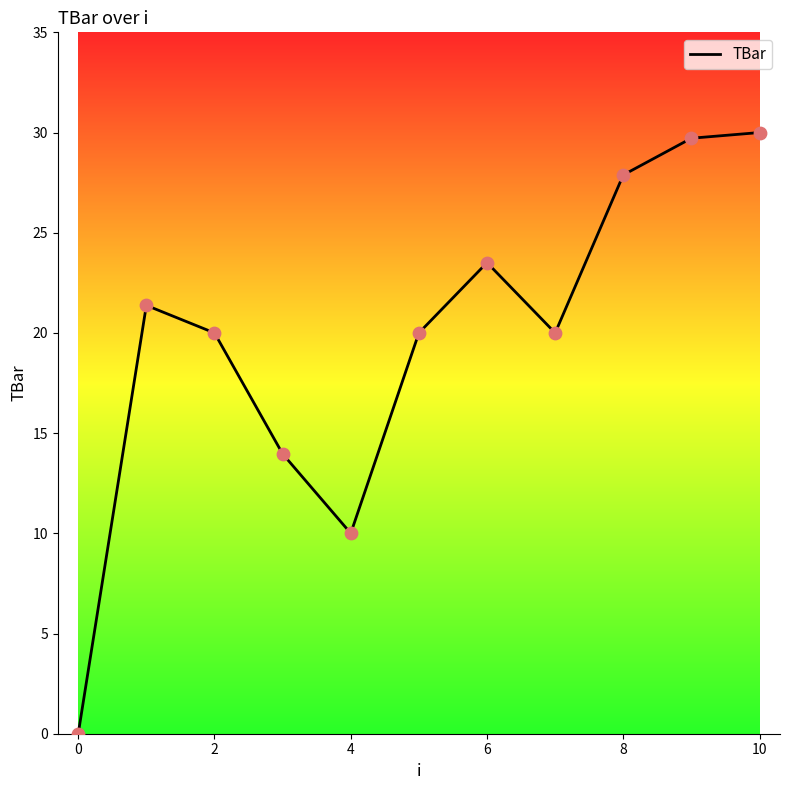

What is the maximum value shown in the chart?

30.0